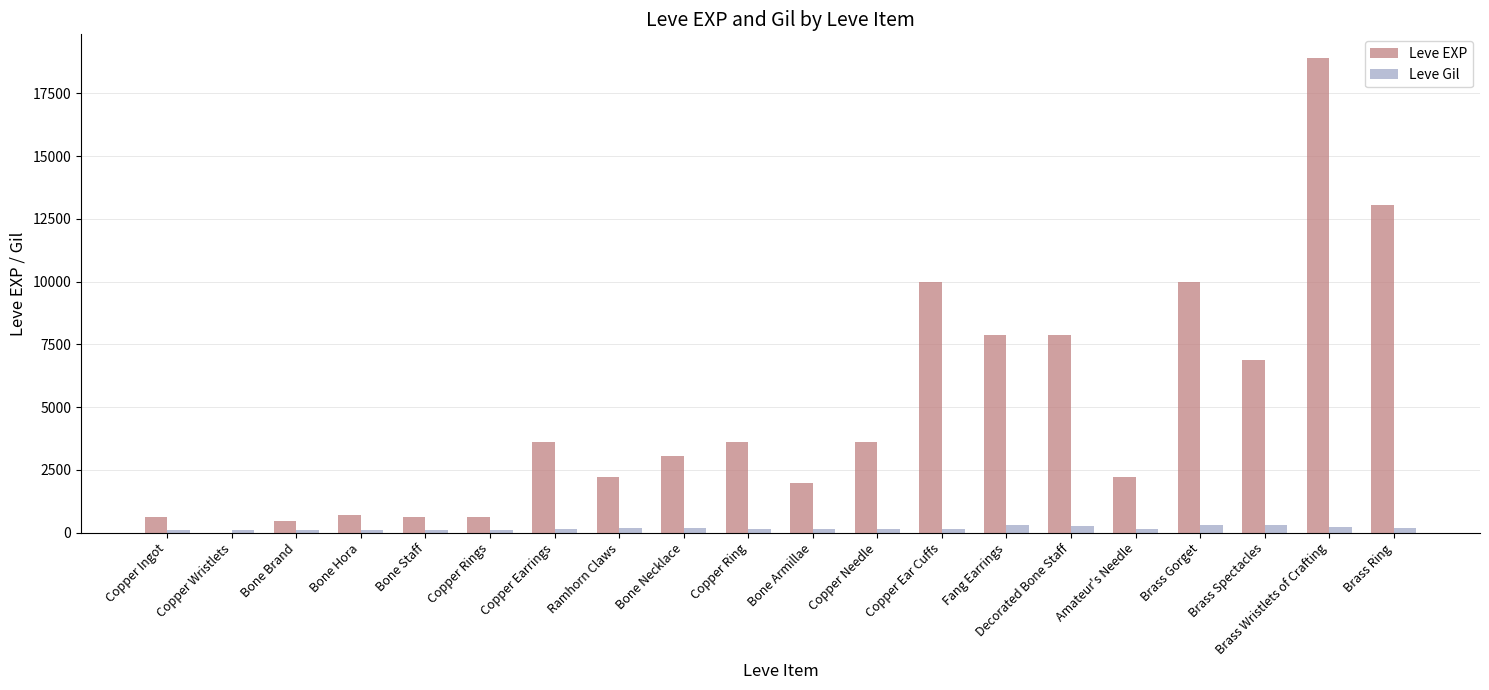

How many groups of bars are there?

20